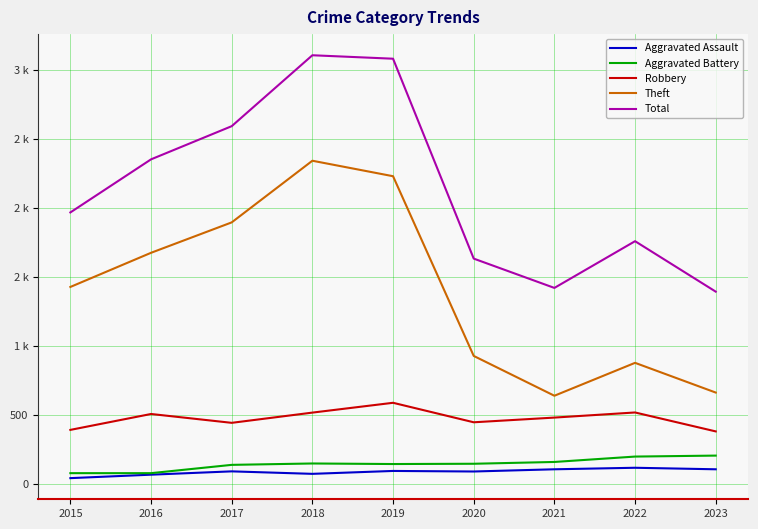

Does the chart display data point markers on the line(s)?

No